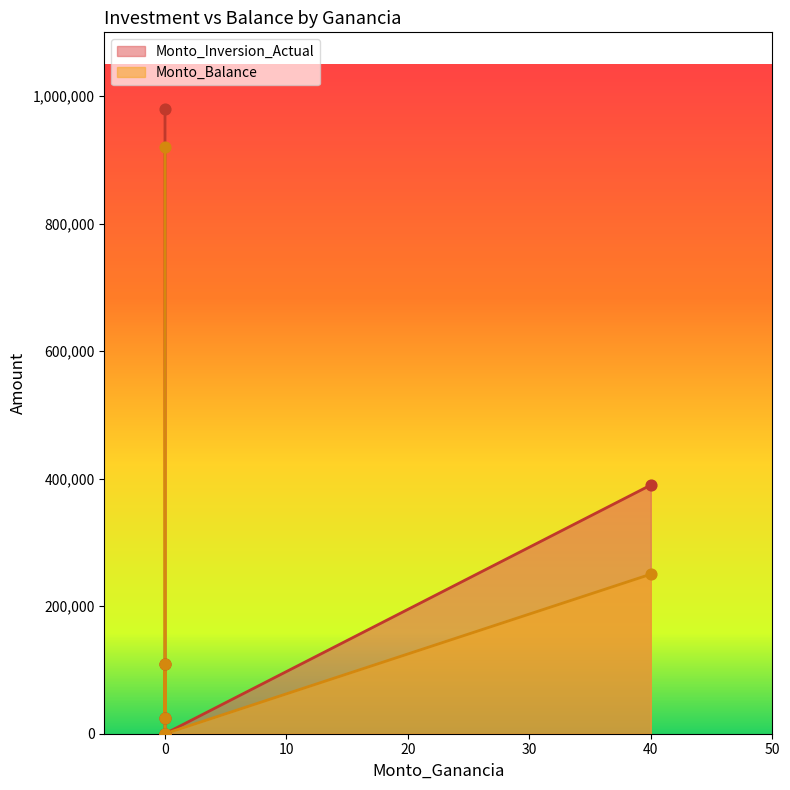

Which series has the largest total across all categories?

Monto_Inversion_Actual